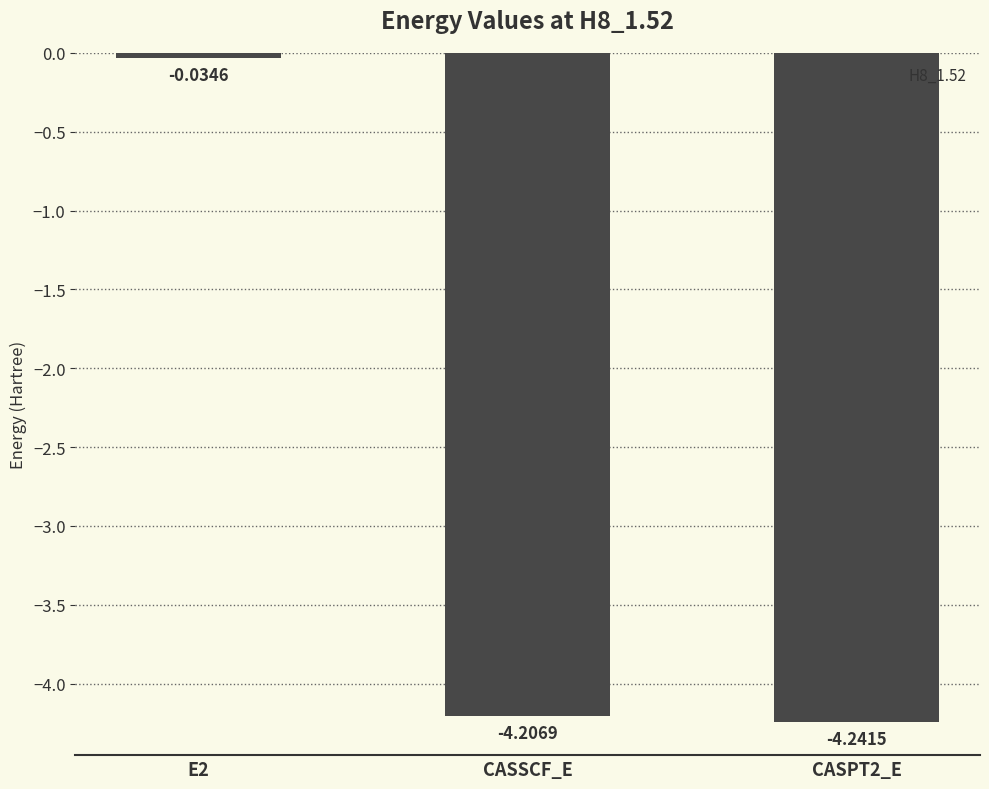

Rank the categories by value from lowest to highest.

CASPT2_E, CASSCF_E, E2